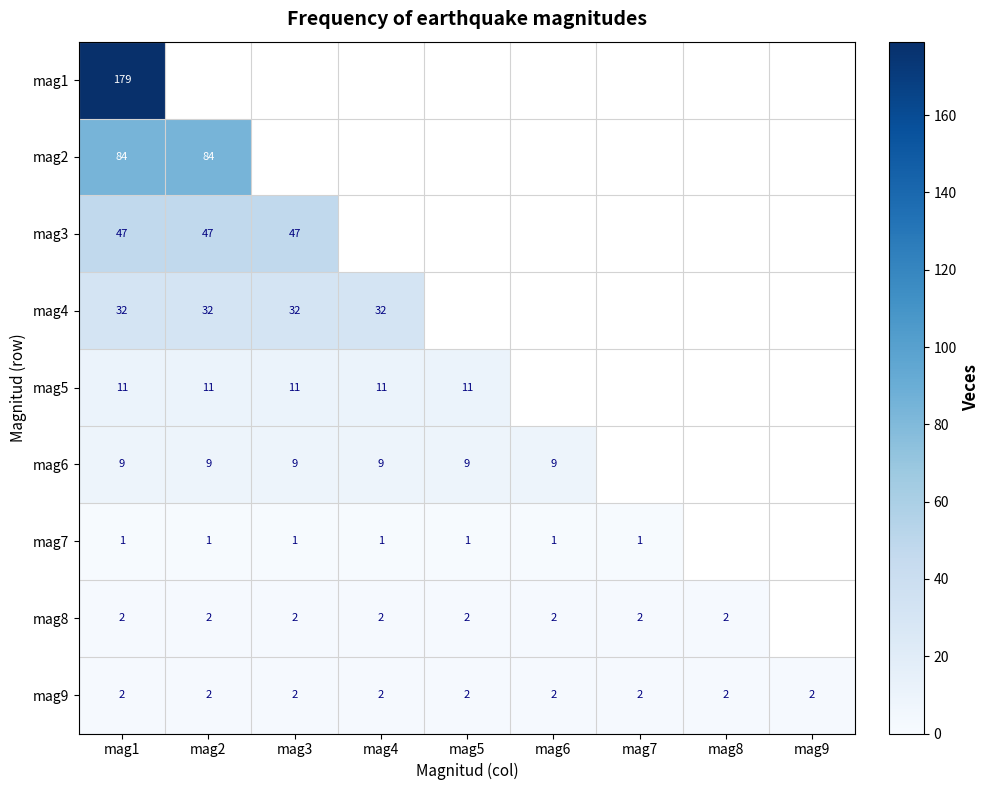

Is it true that mag9 equals 2 at mag7?

True